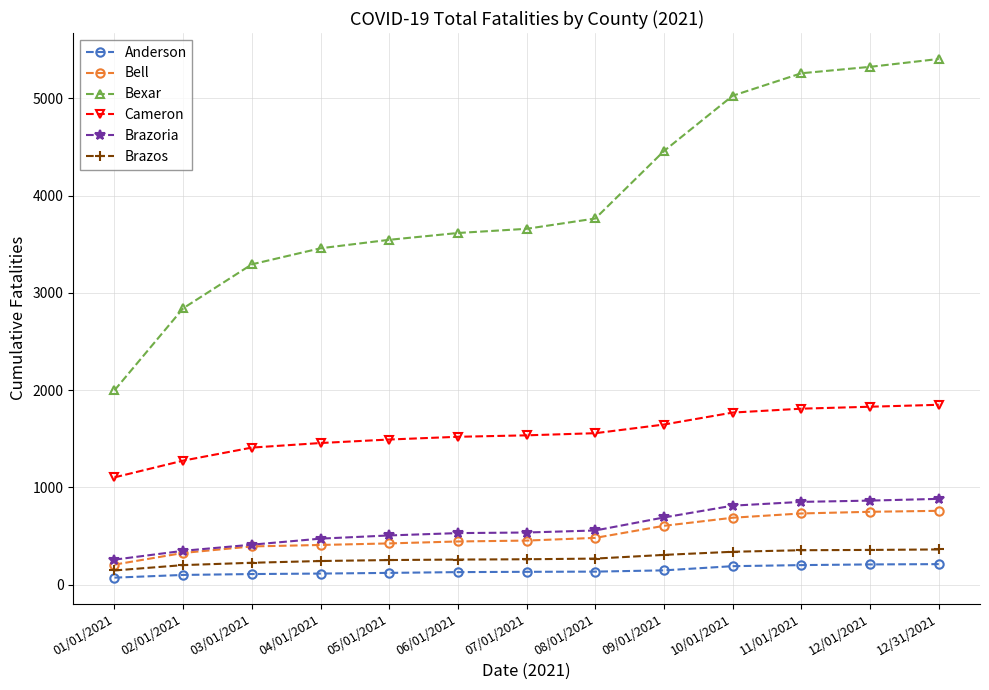

Which series has the largest total across all categories?

Bexar